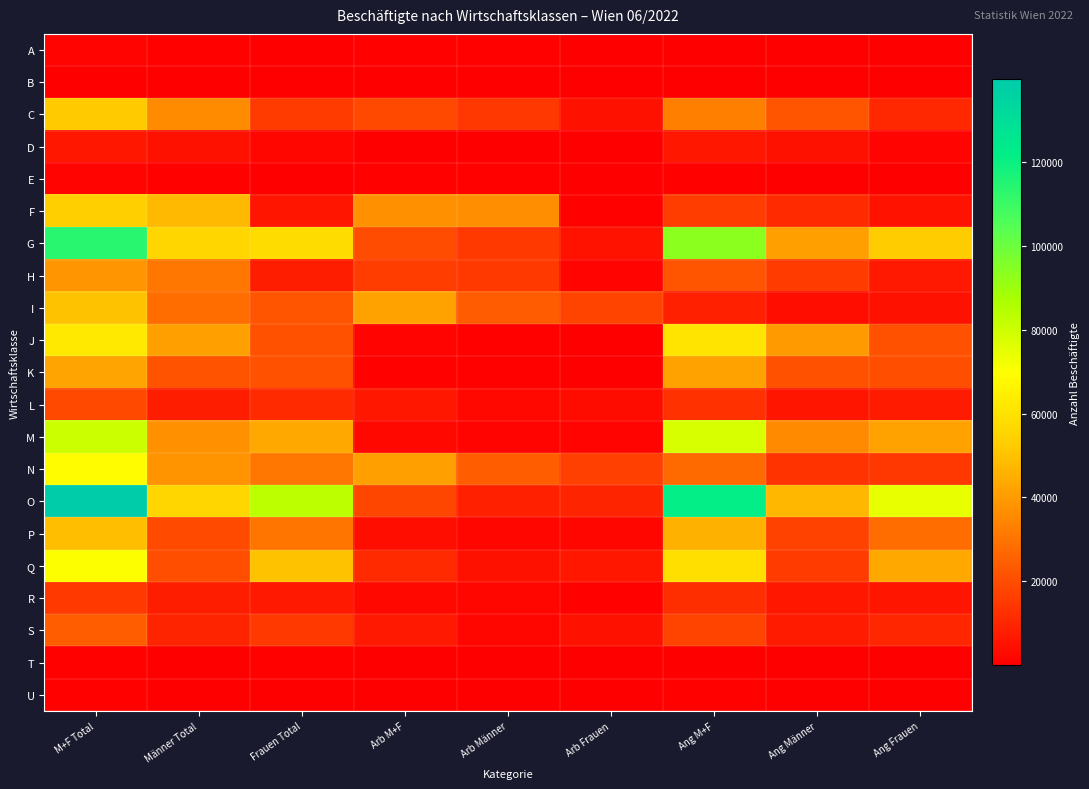

Between Arb Männer and Arb Frauen, which is larger?

Arb Männer